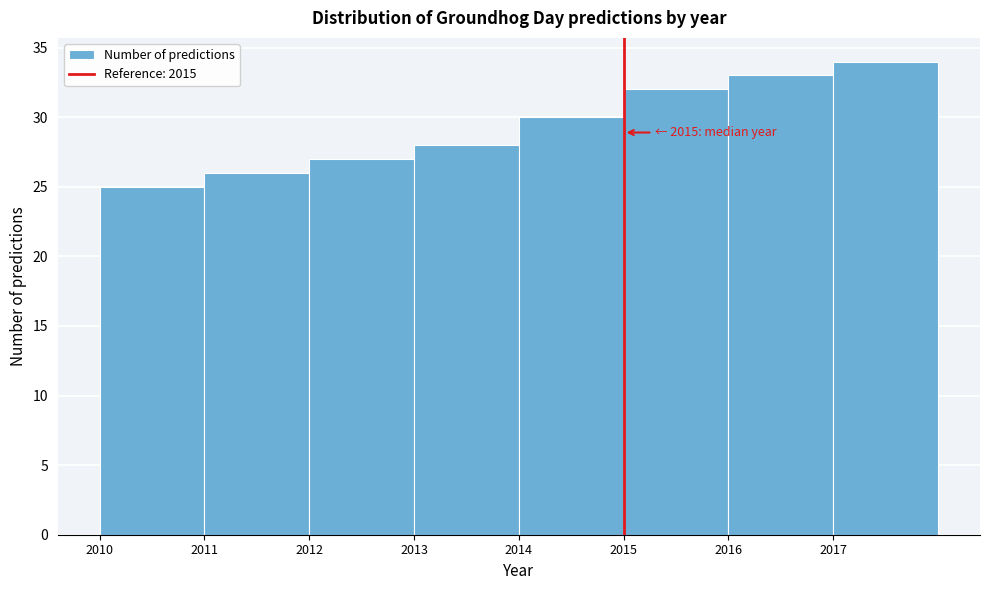

Which range on the x-axis has the tallest bar?

2017 to 2018